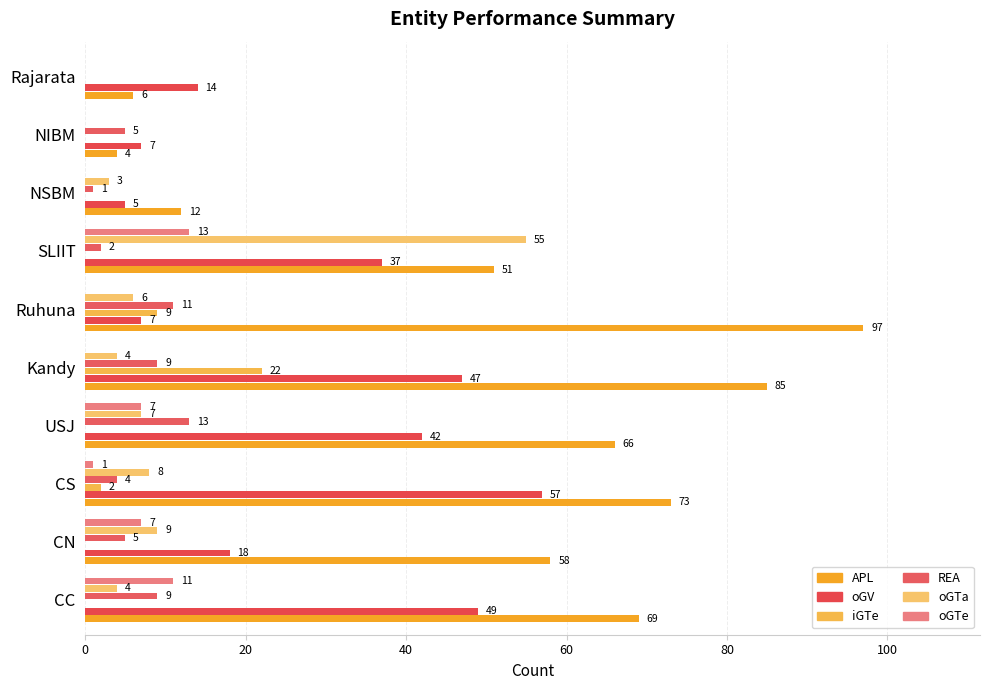

How many data points does each series have?

10